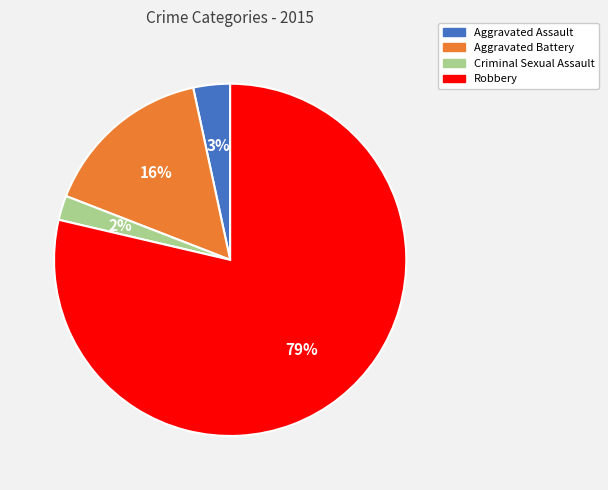

To the nearest percent, what percentage of the pie is Aggravated Battery?

16%